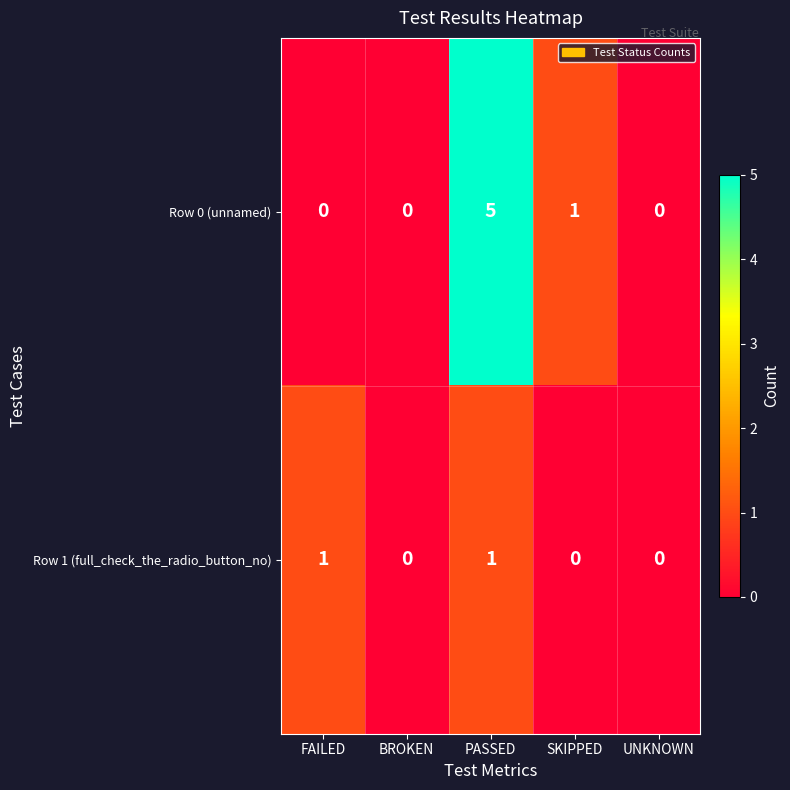

How many Row 1 (full_check_the_radio_button_no) values are between 0 and 1?

5